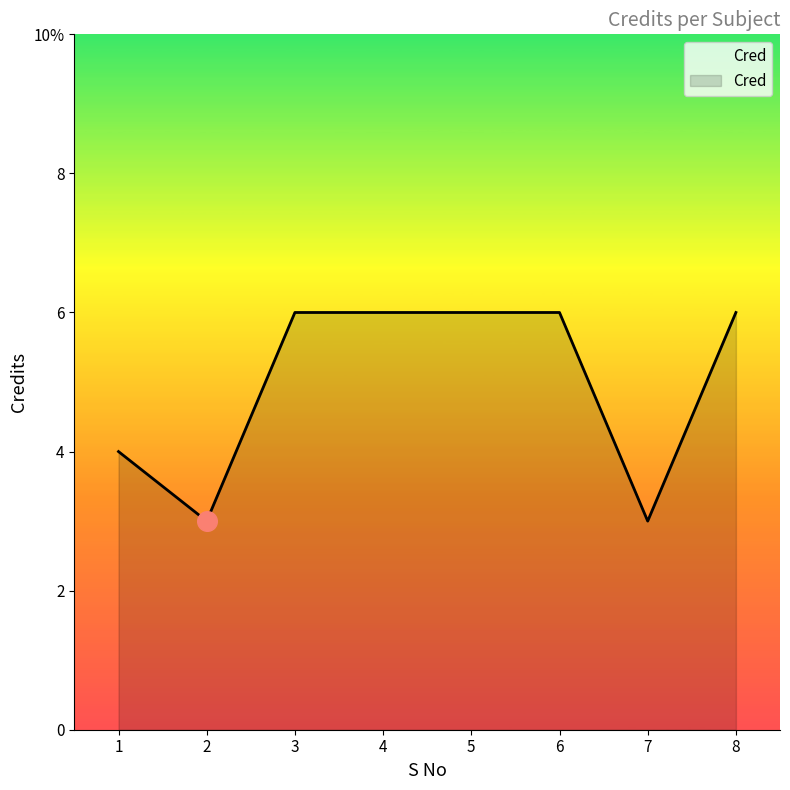

What is the ratio of the value at 1 to the value at 3?

0.7